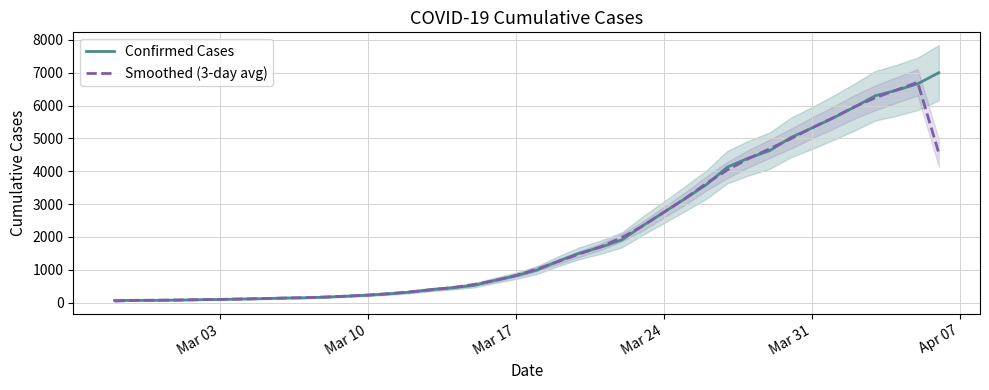

What is the maximum value for Smoothed (3-day avg)?

6710.7